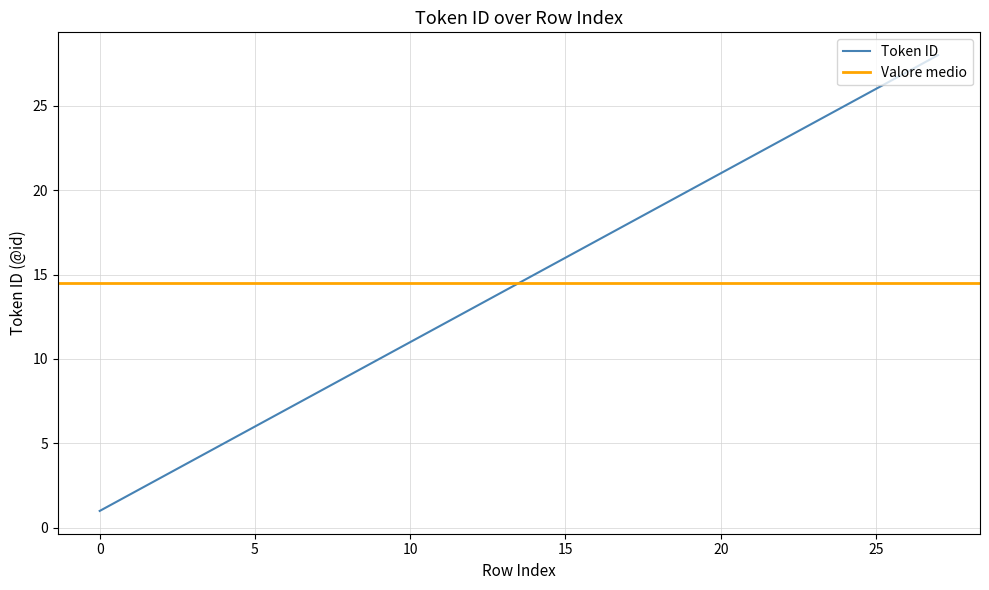

Does the chart display data point markers on the line(s)?

No